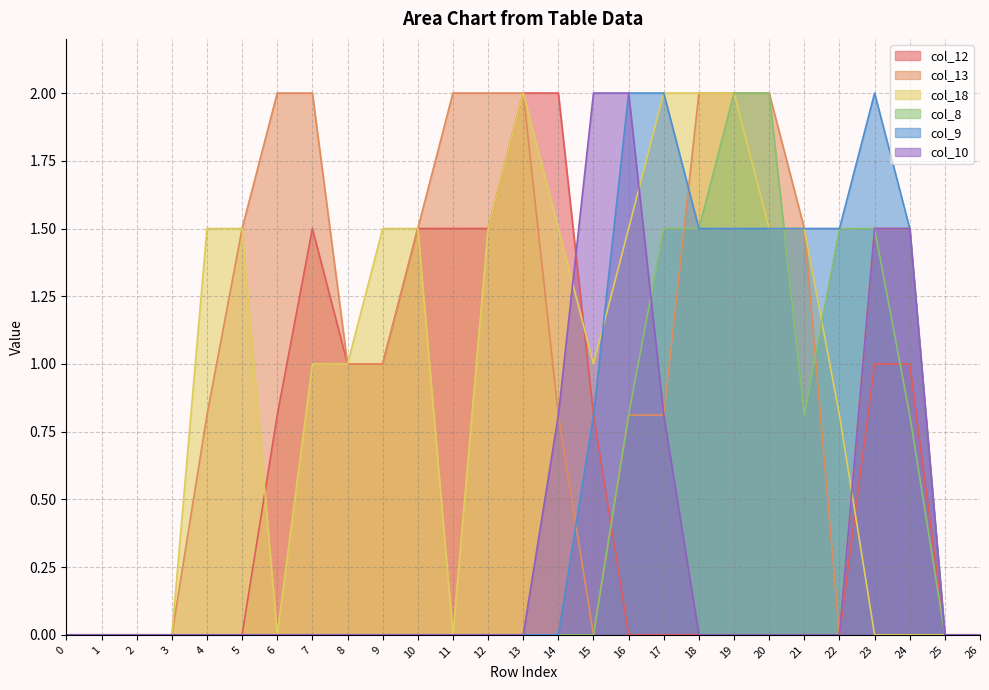

How many data points in col_10 are above 0?

6